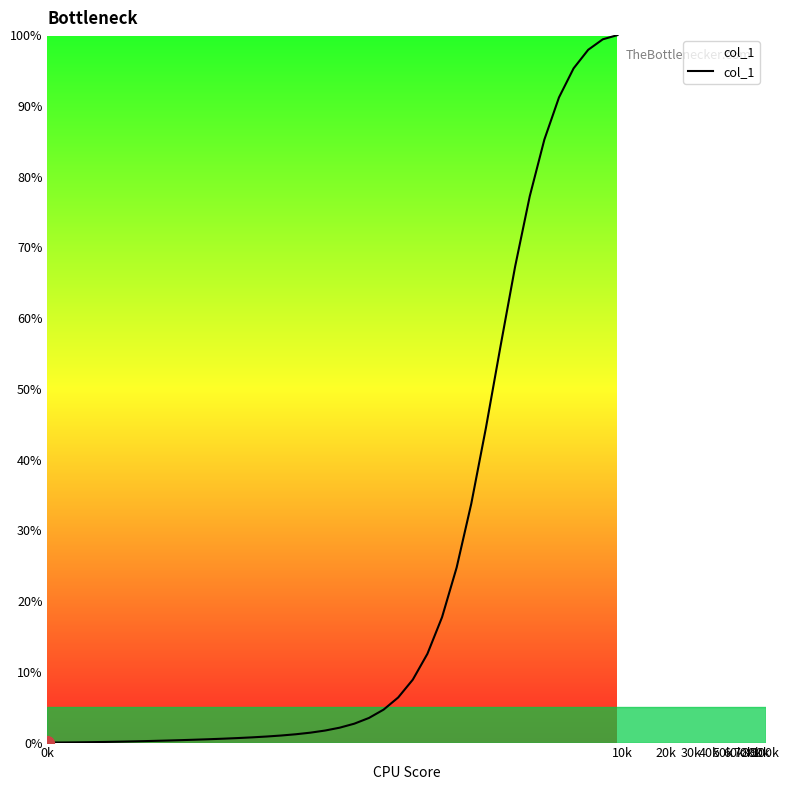

What is the maximum value shown in the chart?

100.0